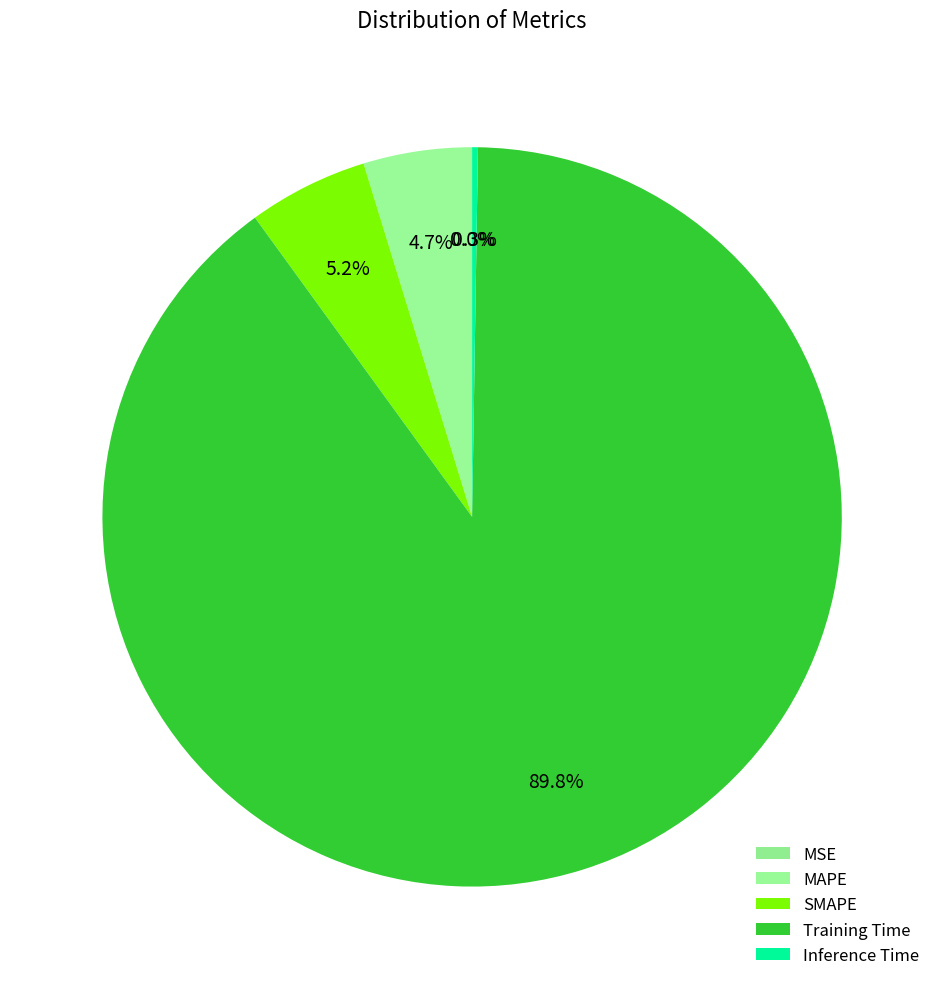

What portion of the pie excludes Inference Time?

99.7%